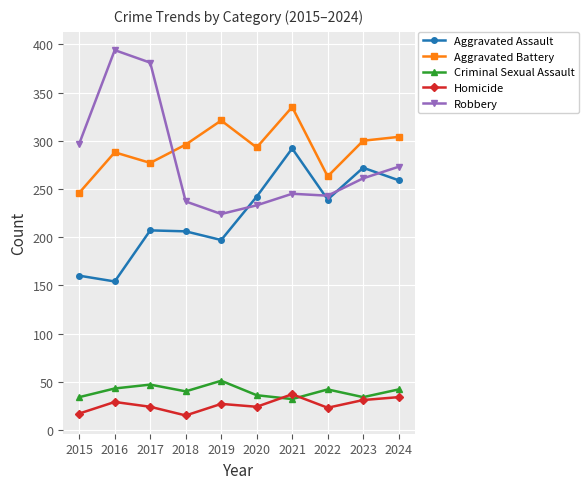

Where do Homicide and Criminal Sexual Assault first cross each other?

2020 and 2021